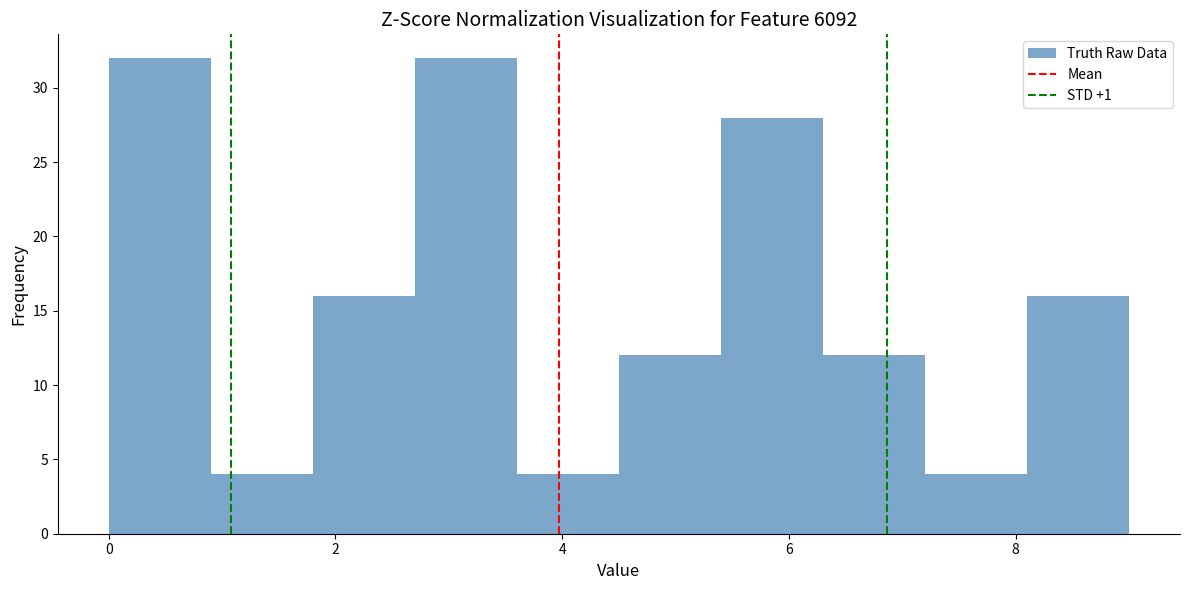

Reading left to right, transcribe this chart: for each bar, give the range it covers on the x-axis and its height. Neither the bar edges nor the heights are printed on the chart, so give them approximately, as read against the axes.

0.0 to 0.9: 32
0.9 to 1.8: 4
1.8 to 2.7: 16
2.7 to 3.6: 32
3.6 to 4.5: 4
4.5 to 5.4: 12
5.4 to 6.3: 28
6.3 to 7.2: 12
7.2 to 8.1: 4
8.1 to 9.0: 16